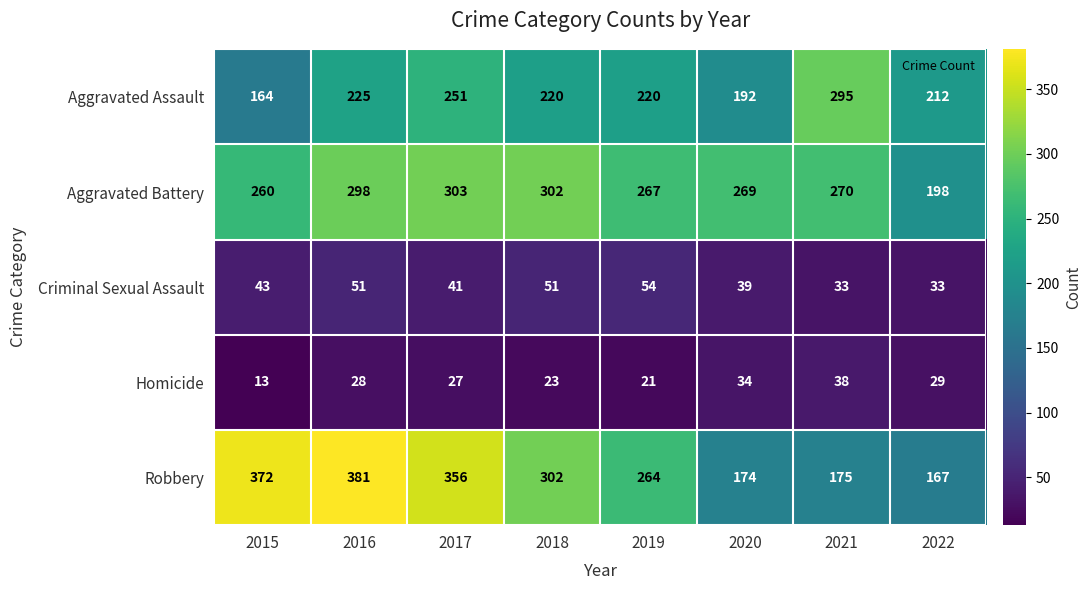

Which series changed the most between 2020 and 2022?

Aggravated Battery